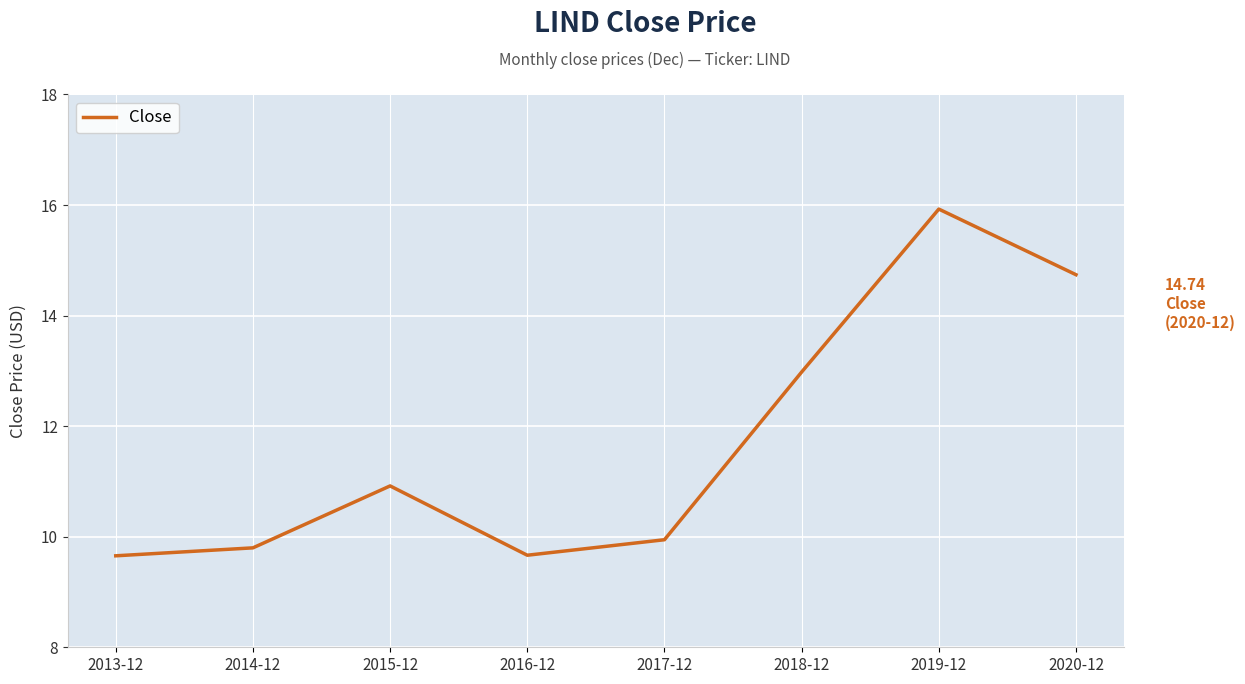

True or false: the data has more than 0 interior local peaks.

True